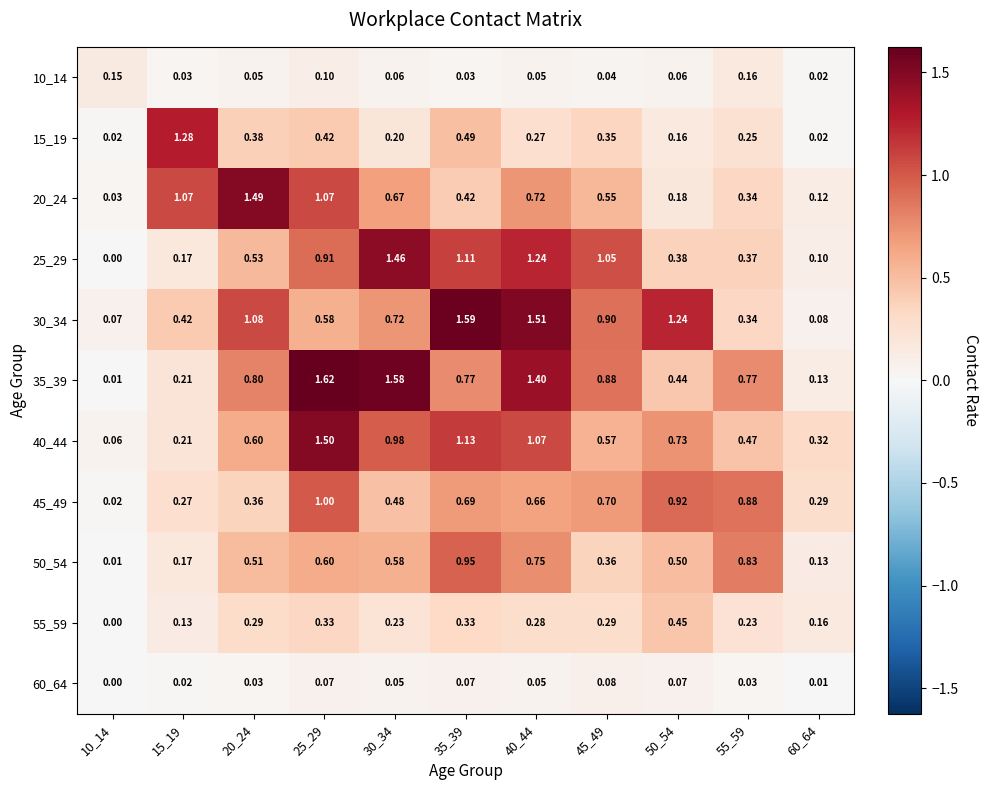

Count the number of data series in this chart.

11